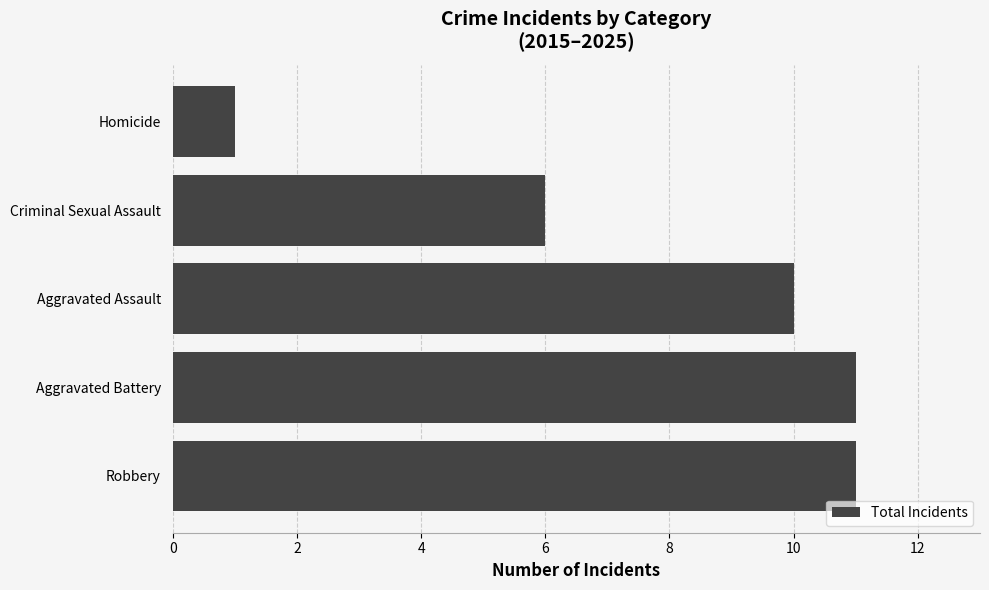

What is the maximum value shown in the chart?

11